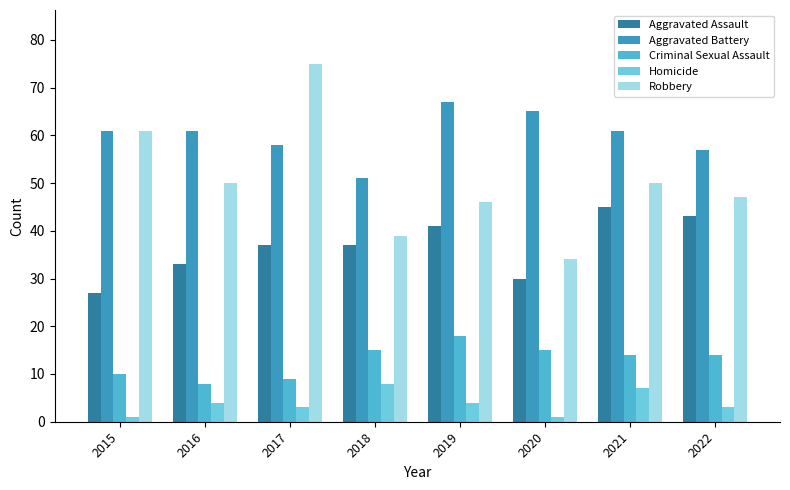

True or false: Criminal Sexual Assault has a value of 10 at 2015.

True